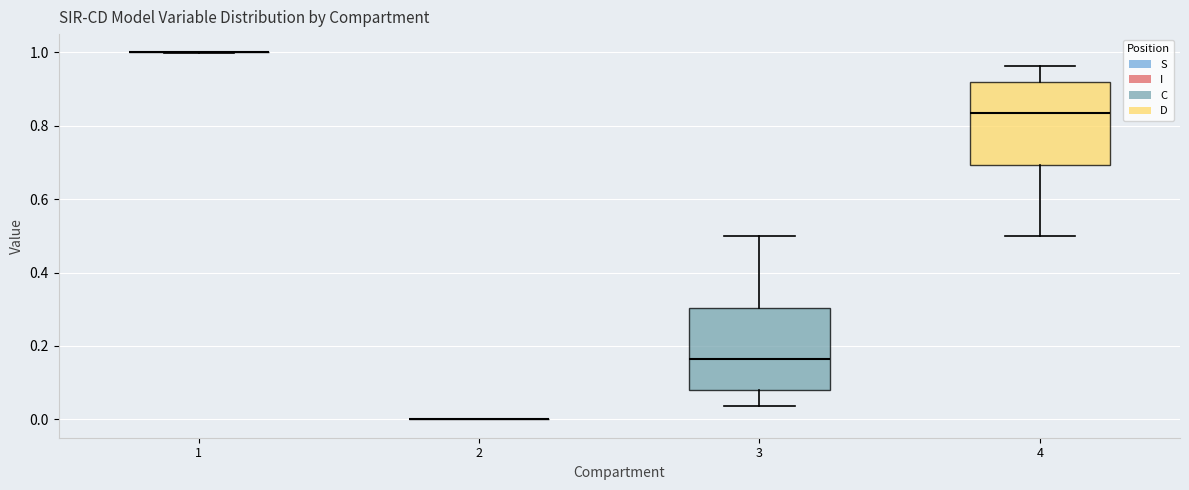

Reading left to right, transcribe this box plot: for each box, give where its median line is, the range the box spans, and where its two whiskers end, as read against the y-axis. The values are not printed on the chart, so give them approximately, as read against the axis.

1: box collapsed to a line at 1.00, whiskers 1.00 to 1.00
2: box collapsed to a line at 0.00, whiskers 0.00 to 0.00
3: median 0.16, box 0.08 to 0.30, whiskers 0.04 to 0.50
4: median 0.84, box 0.70 to 0.92, whiskers 0.50 to 0.96